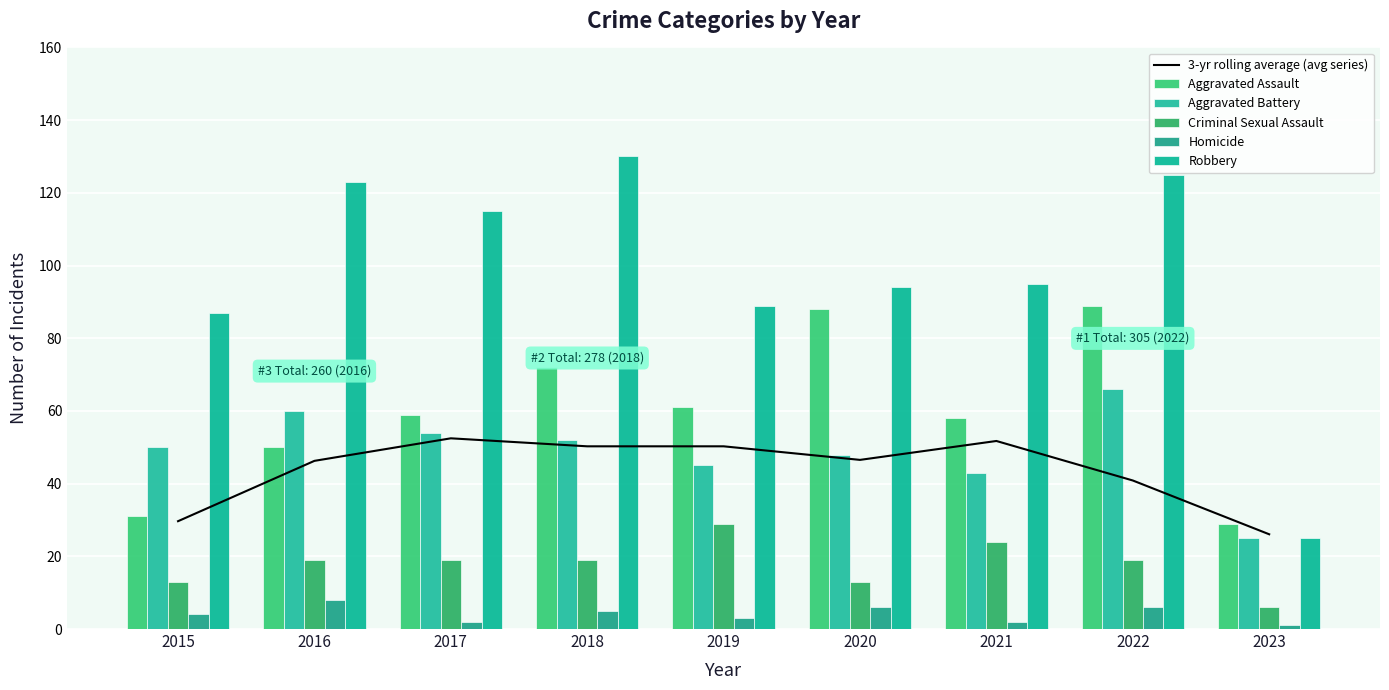

Reading left to right, transcribe all the data shown in this chart.

3-yr rolling average (avg series): 2015=29.7	2016=46.3	2017=52.5	2018=50.3	2019=50.3	2020=46.5	2021=51.7	2022=40.9	2023=26.1
Aggravated Assault: 2015=31.0	2016=50.0	2017=59.0	2018=72.0	2019=61.0	2020=88.0	2021=58.0	2022=89.0	2023=29.0
Aggravated Battery: 2015=50.0	2016=60.0	2017=54.0	2018=52.0	2019=45.0	2020=48.0	2021=43.0	2022=66.0	2023=25.0
Criminal Sexual Assault: 2015=13.0	2016=19.0	2017=19.0	2018=19.0	2019=29.0	2020=13.0	2021=24.0	2022=19.0	2023=6.0
Homicide: 2015=4.0	2016=8.0	2017=2.0	2018=5.0	2019=3.0	2020=6.0	2021=2.0	2022=6.0	2023=1.0
Robbery: 2015=87.0	2016=123.0	2017=115.0	2018=130.0	2019=89.0	2020=94.0	2021=95.0	2022=125.0	2023=25.0